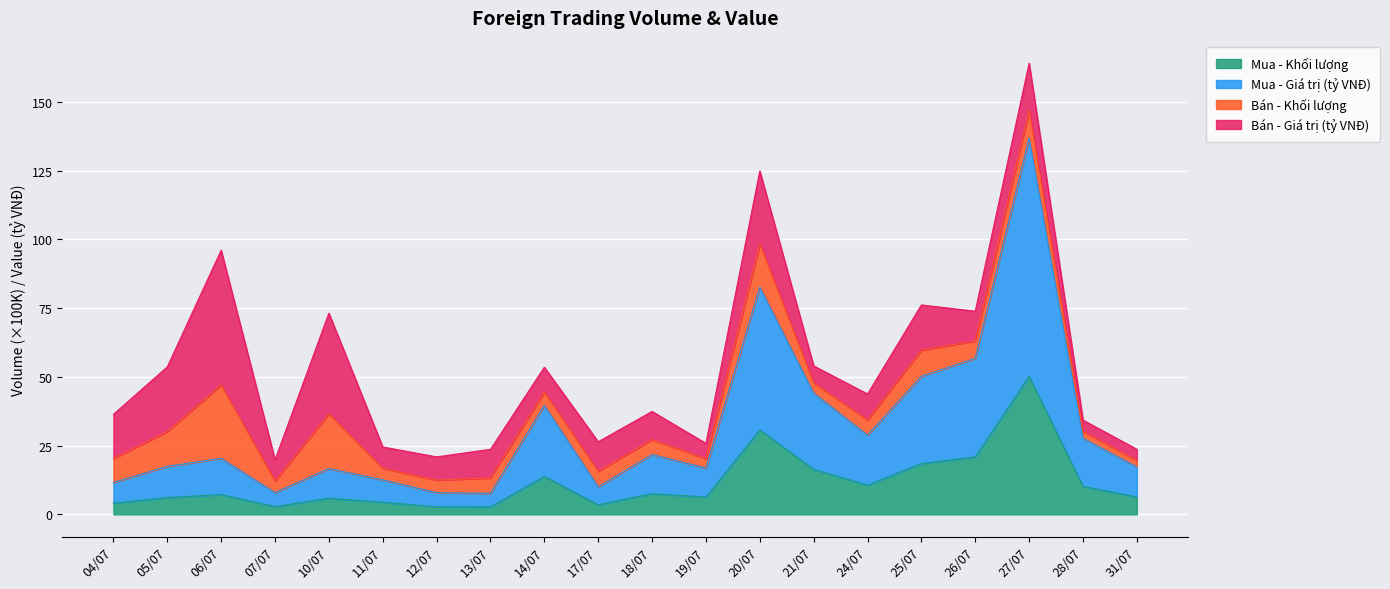

The value of Mua - Khối lượng at 27/07 is 70.3. True or false?

False